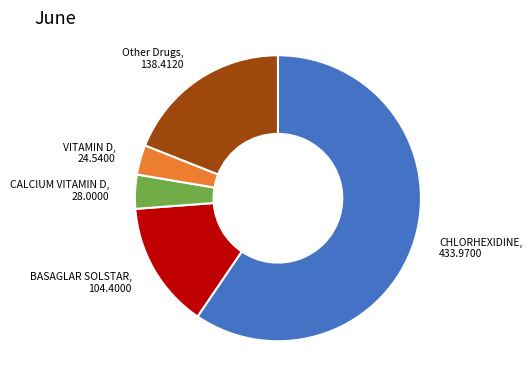

Which has a higher value, CALCIUM VITAMIN D, 28.0000 or CHLORHEXIDINE, 433.9700?

CHLORHEXIDINE, 433.9700